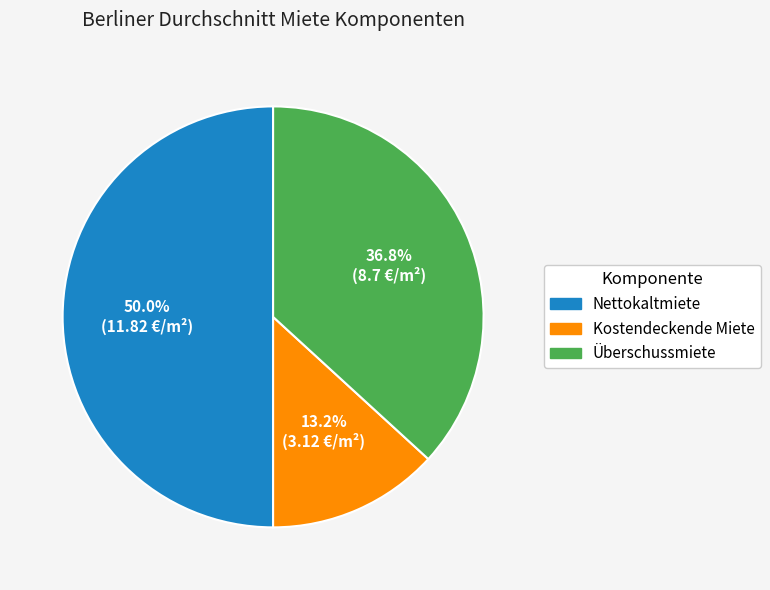

Combined, do Überschussmiete and Nettokaltmiete account for over 50%?

Yes